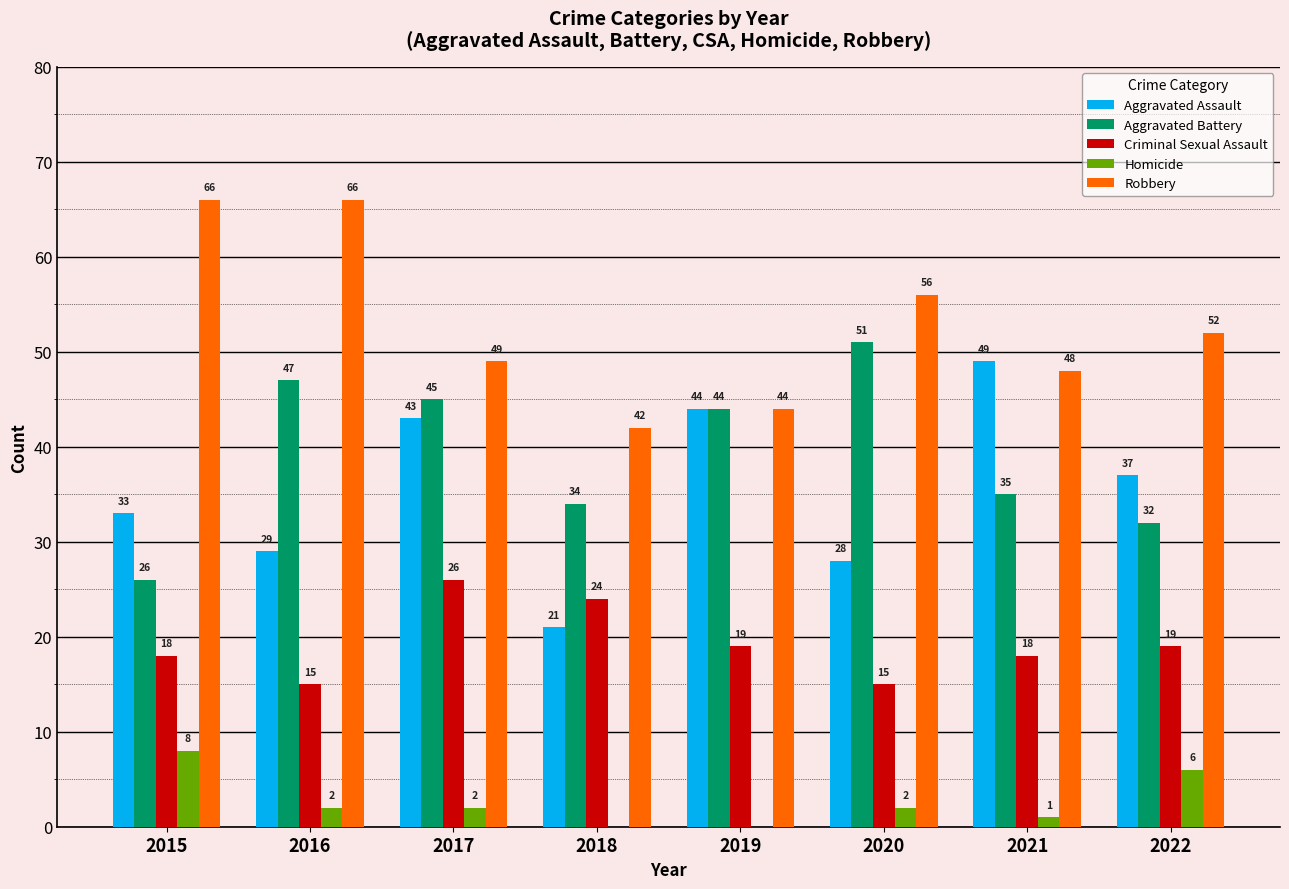

What is the sum of the Criminal Sexual Assault values at 2020 and 2016?

30